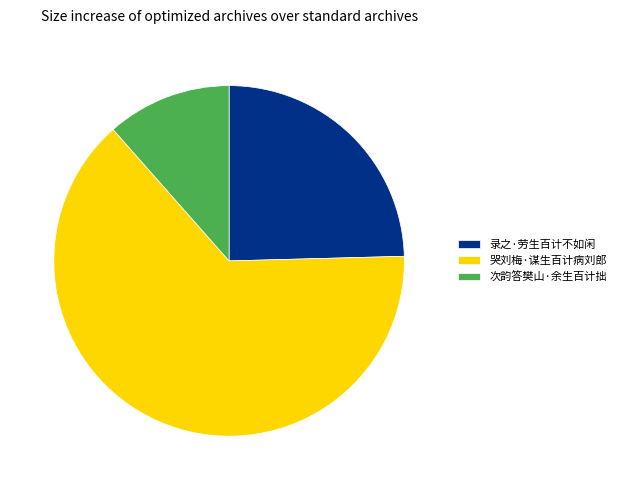

Which has a higher value, 哭刘梅·谋生百计病刘郎 or 录之·劳生百计不如闲?

哭刘梅·谋生百计病刘郎